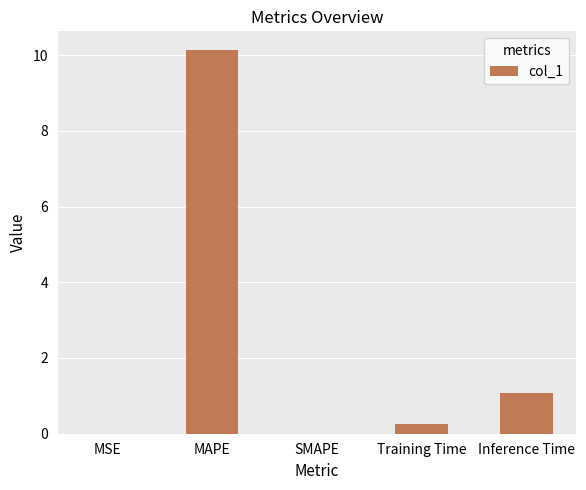

The chart shows a value of 17.9 at MAPE. True or false?

False